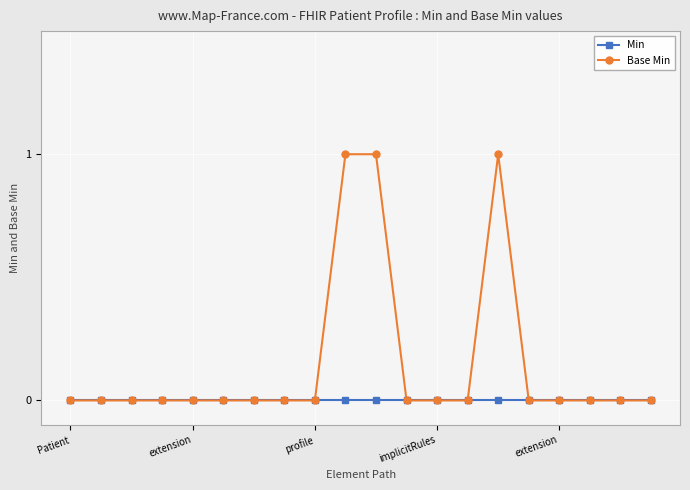

Reading right to left, extract all data points from this chart.

Min: 0	0	0	0	0	0	0	0	0	0	0	0	0	0	0	0	0	0	0	0
Base Min: 0	0	0	0	0	1	0	0	0	1	1	0	0	0	0	0	0	0	0	0